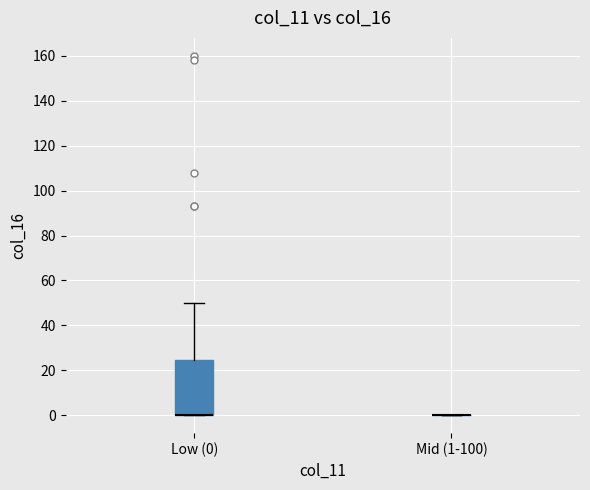

Where is the lower edge of the box for Low (0) on the y-axis? The values are not printed on the chart, so give them approximately, as read against the axis.

0